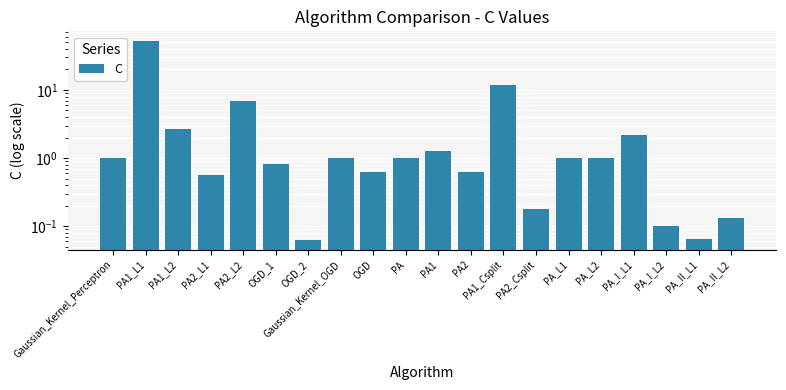

What is the approximate value at PA1_Csplit?

12.0